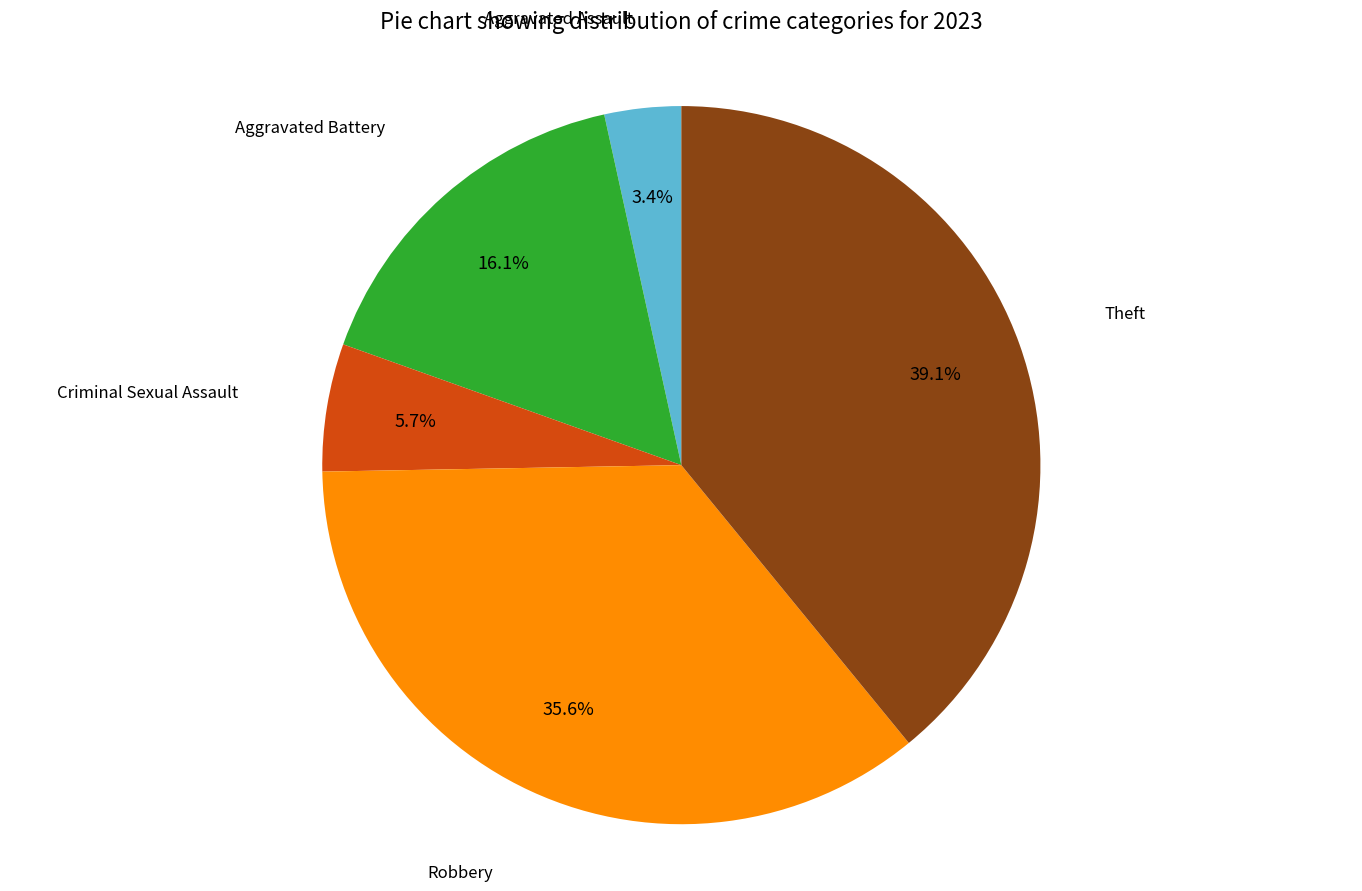

Which slice is the smallest?

Aggravated Assault